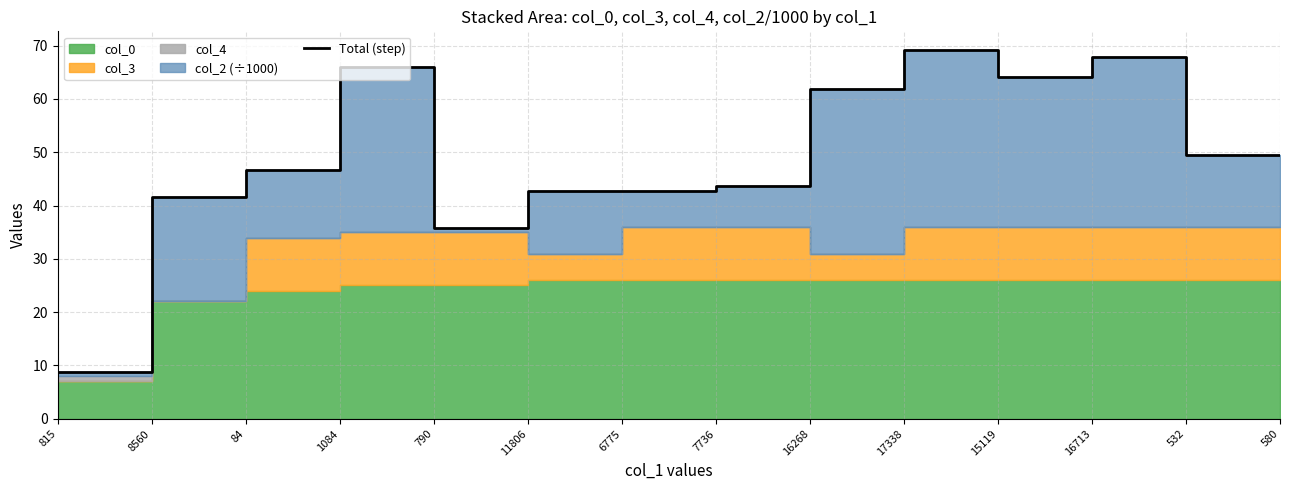

Reading right to left, extract all data points from this chart.

49.6	49.5	67.8	64.0	69.2	61.8	43.7	42.8	42.8	35.8	66.0	46.6	41.6	8.8